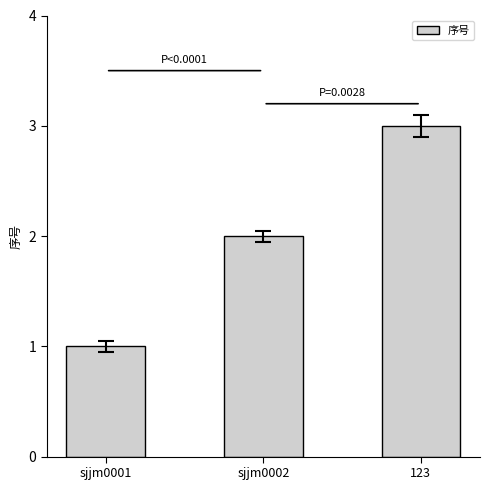

List the labels in order of value, largest first.

123, sjjm0002, sjjm0001